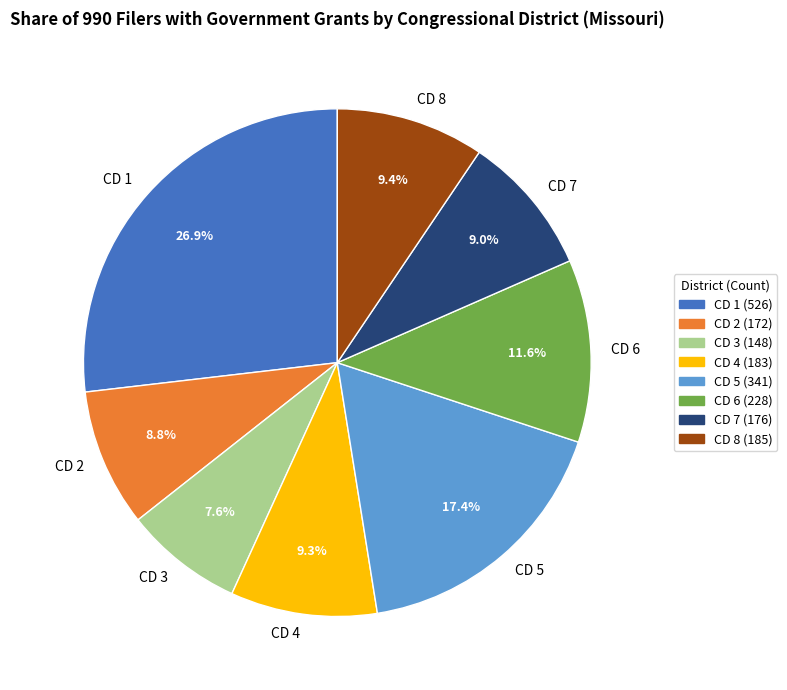

How many slices are in this pie chart?

8